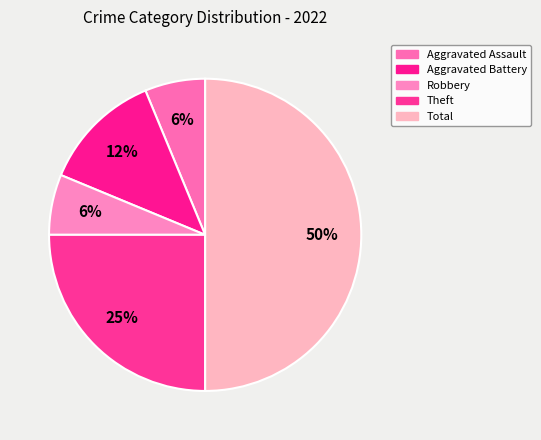

Count the number of slices in the pie.

5